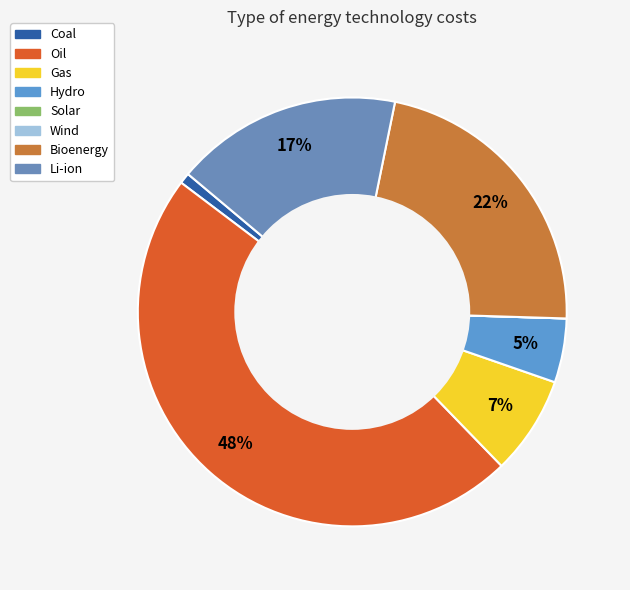

How many slices are in this pie chart?

8